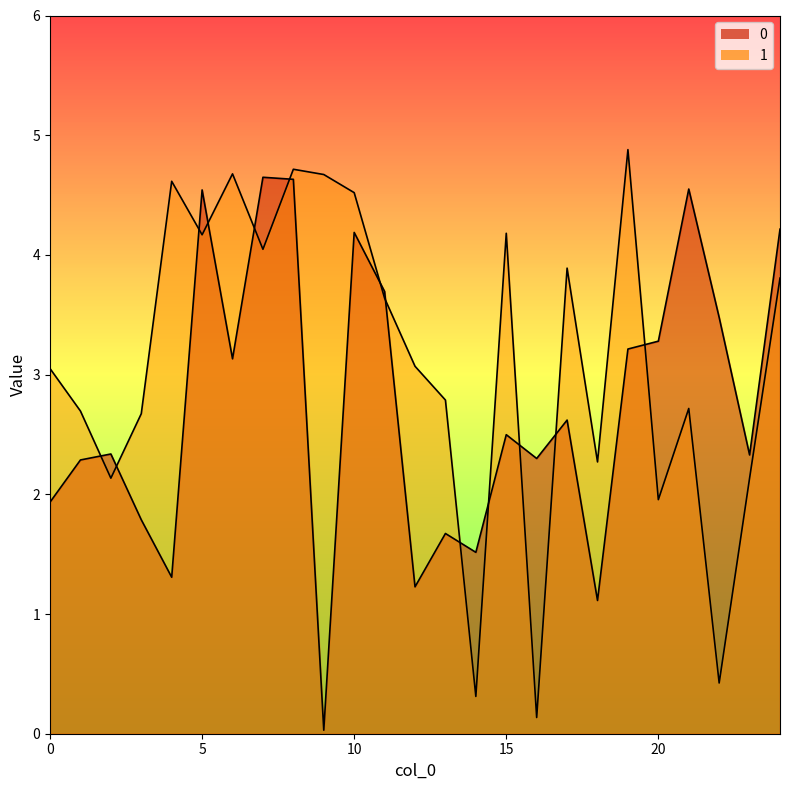

What is the difference between the second highest and minimum values in the 0 series?

4.6